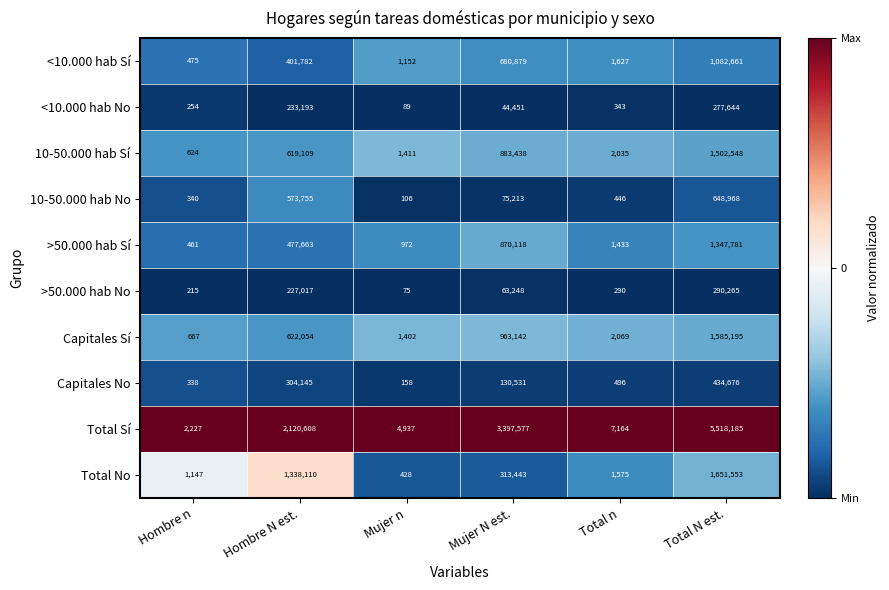

What is the smallest value displayed?

75